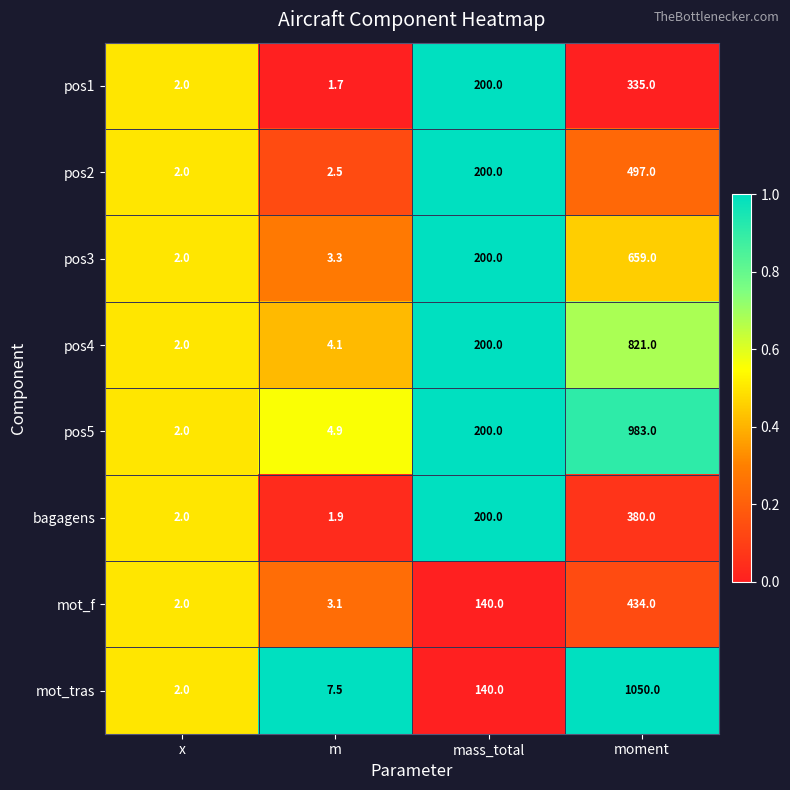

At which category does the chart reach its minimum across all series?

m